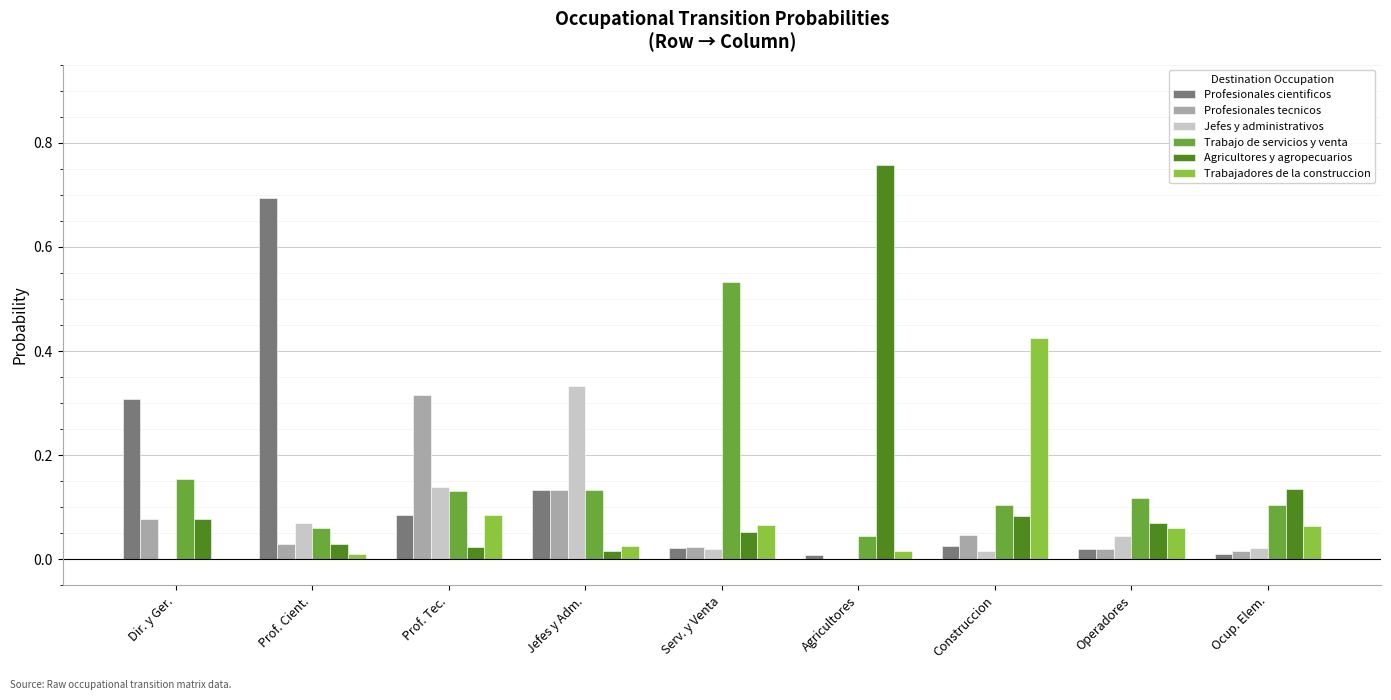

True or false: Profesionales cientificos has a value of 0.0 at Prof. Tec..

False